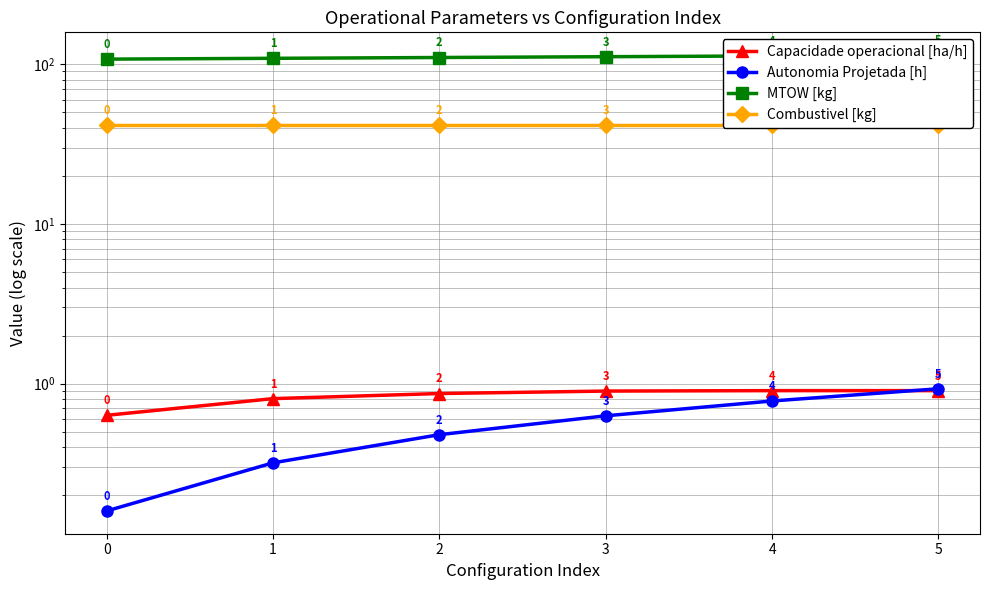

What is the value of the Autonomia Projetada [h] point at the 3rd from the left?

0.5